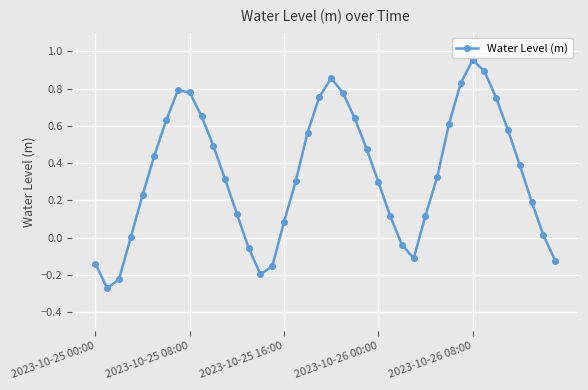

How many points are higher than both their immediate neighbors (excluding endpoints)?

3